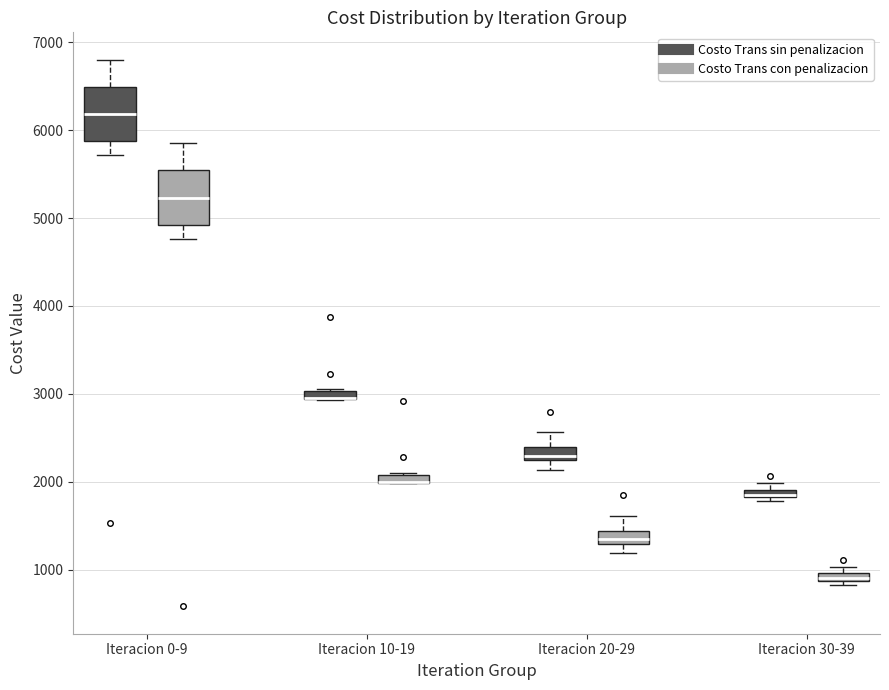

Where is the upper edge of the box for Iteracion 10-19 (Costo Trans sin penalizacion) on the y-axis? The values are not printed on the chart, so give them approximately, as read against the axis.

3000